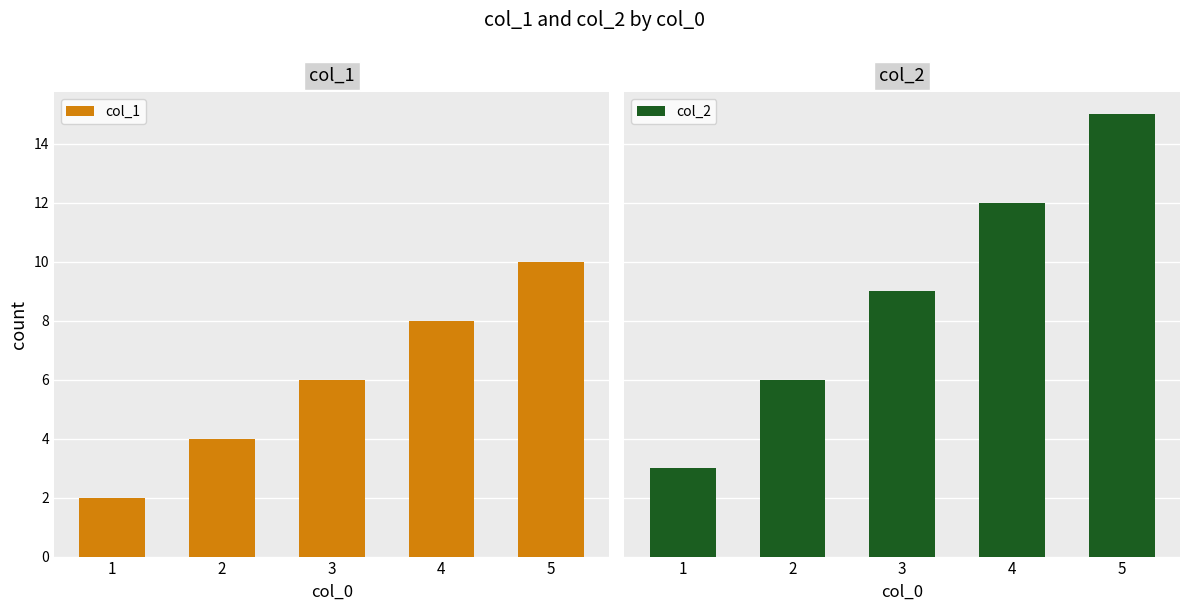

Is it true that col_2 equals 3 at 1?

True